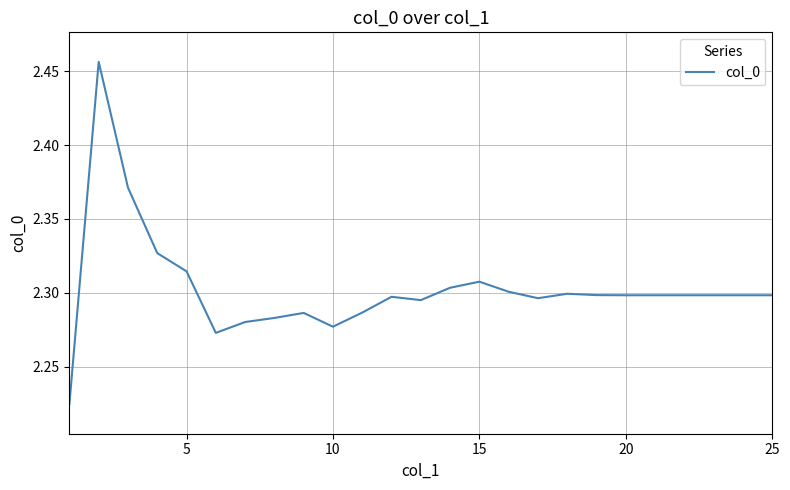

The chart shows a value of 1.0 at 15. True or false?

False